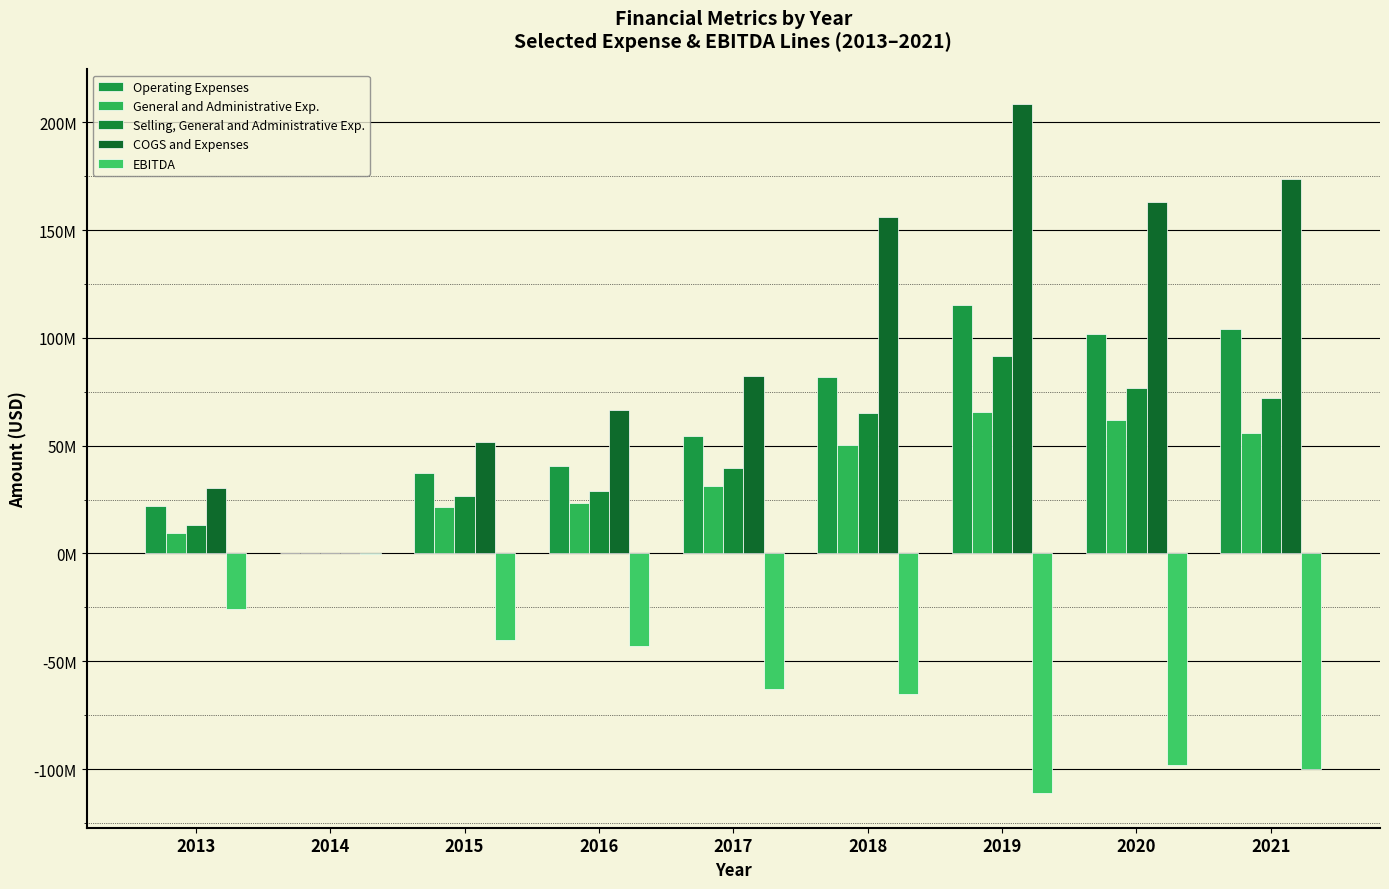

Does the chart contain stacked bars?

No